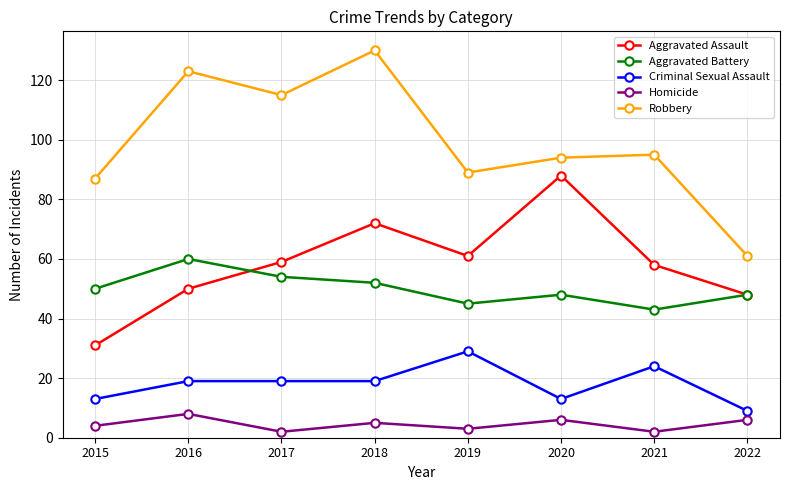

The value of Criminal Sexual Assault at 2022 is 14. True or false?

False